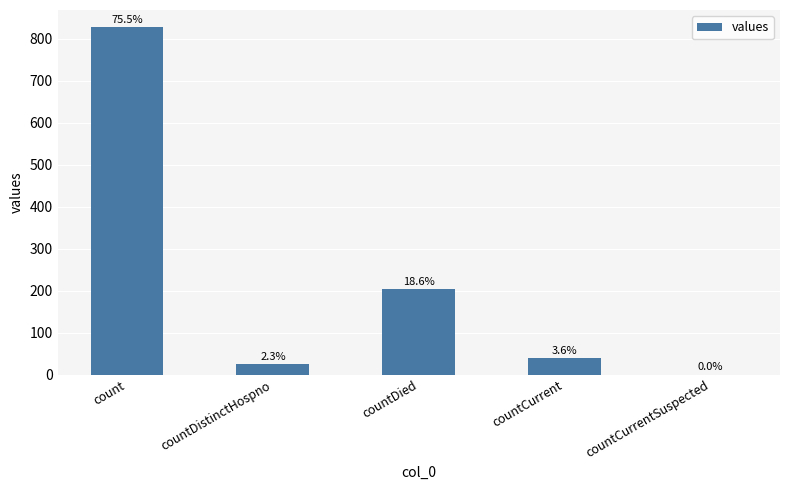

Where does the data first go above 39?

count